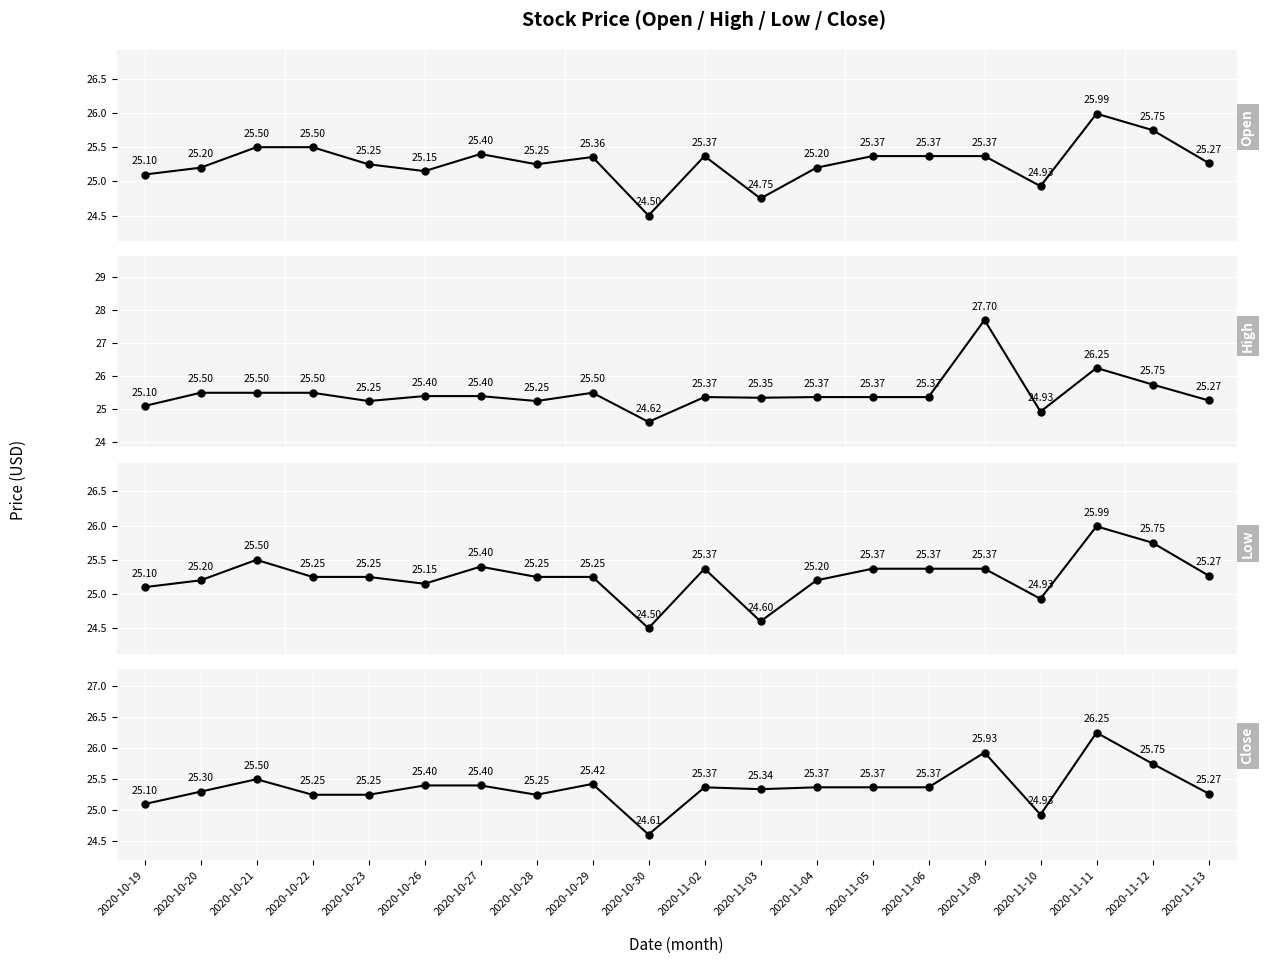

Which series has the largest range (max minus min)?

High